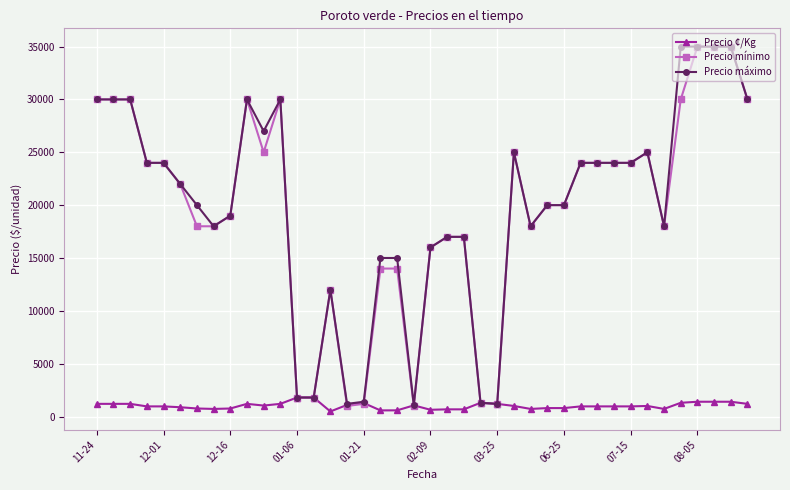

What are all the series names shown in the legend?

Precio ¢/Kg, Precio mínimo, Precio máximo